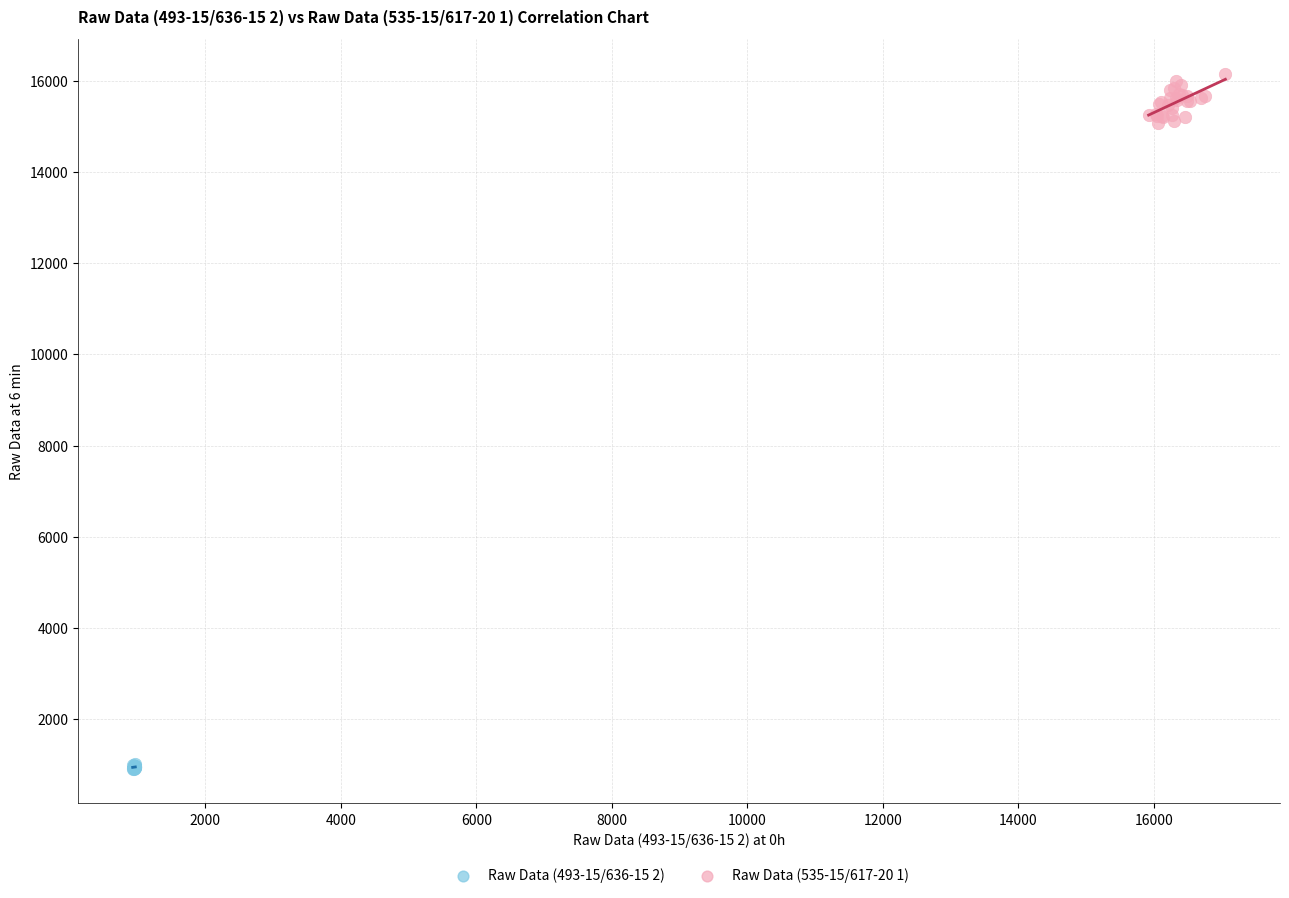

Which series has the largest Y range (max minus min)?

Raw Data (535-15/617-20 1)